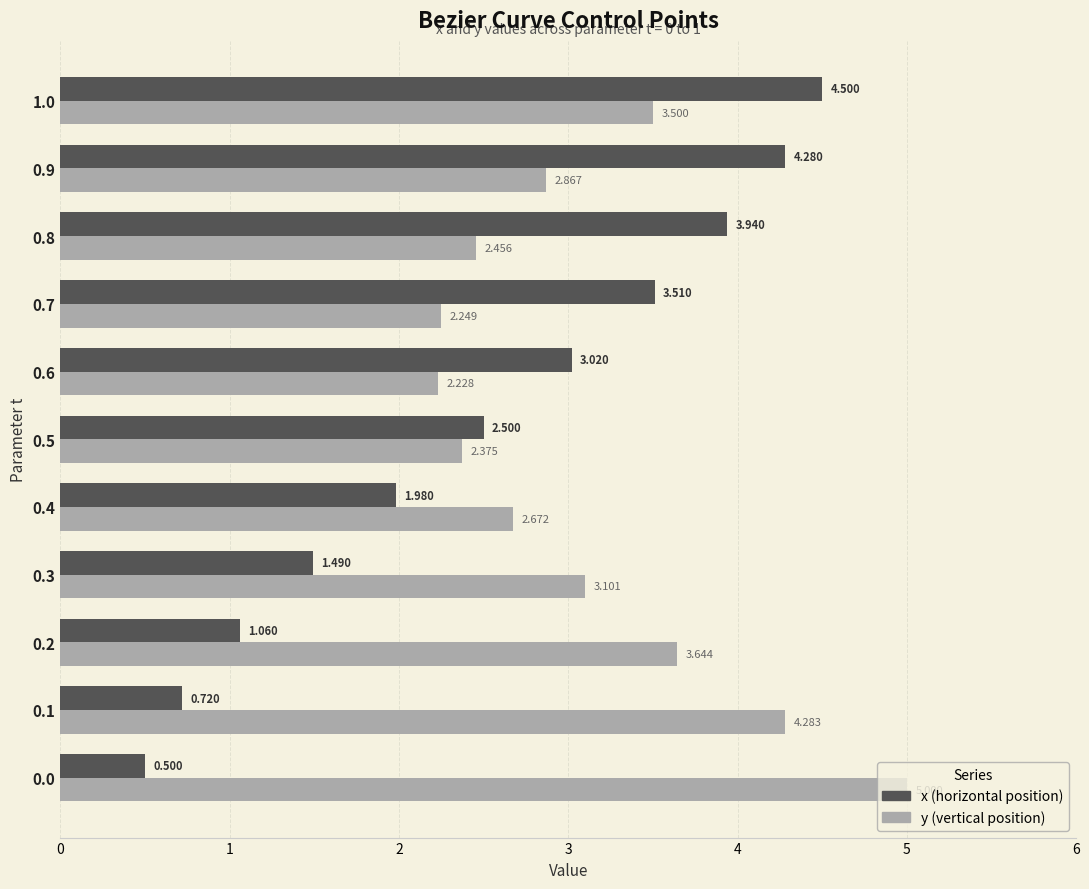

How many distinct data groups are displayed?

2